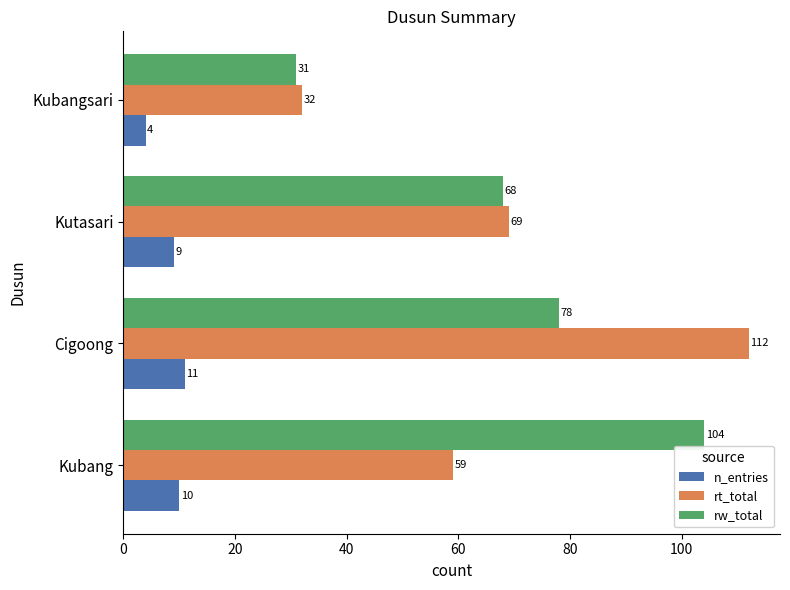

What is the minimum value shown in the chart?

4